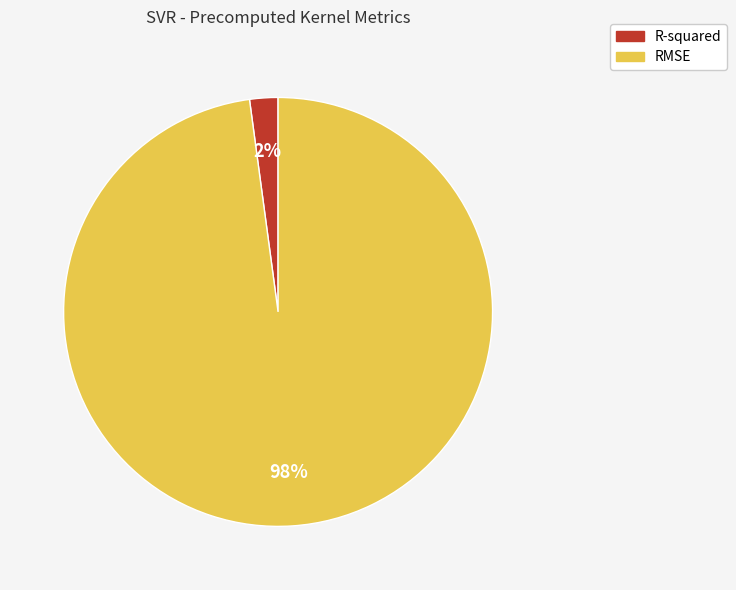

How many slices are in this pie chart?

2